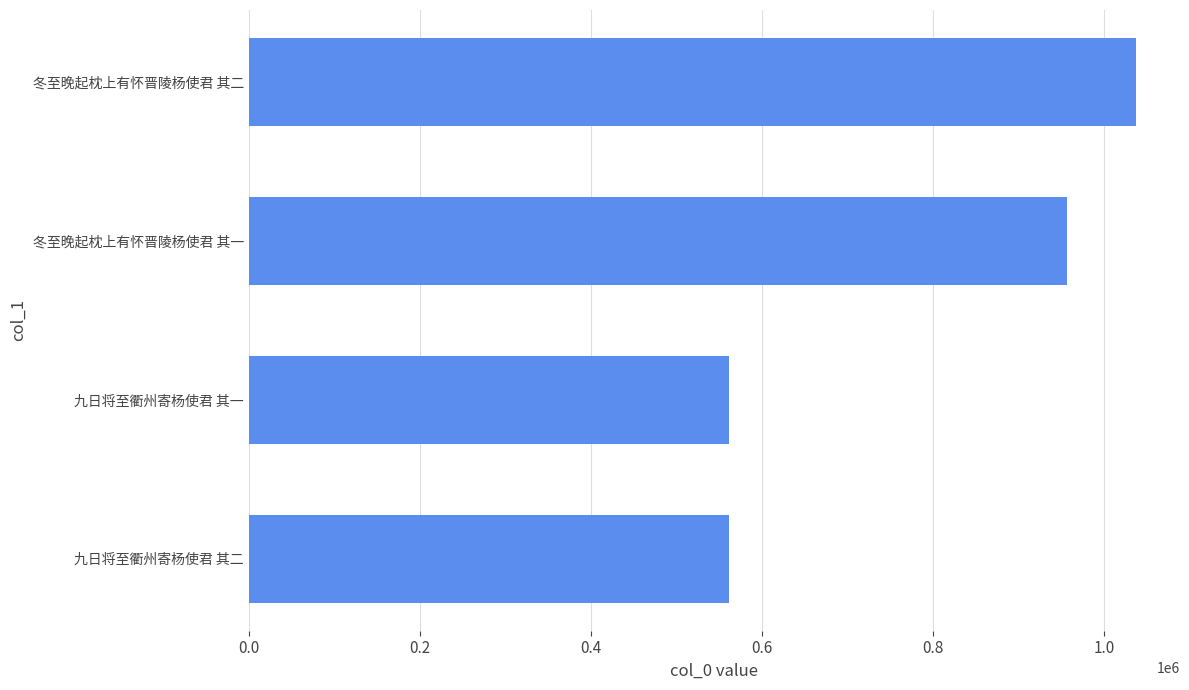

What is the change in value from 冬至晚起枕上有怀晋陵杨使君 其二 to 九日将至衢州寄杨使君 其一?

-475771